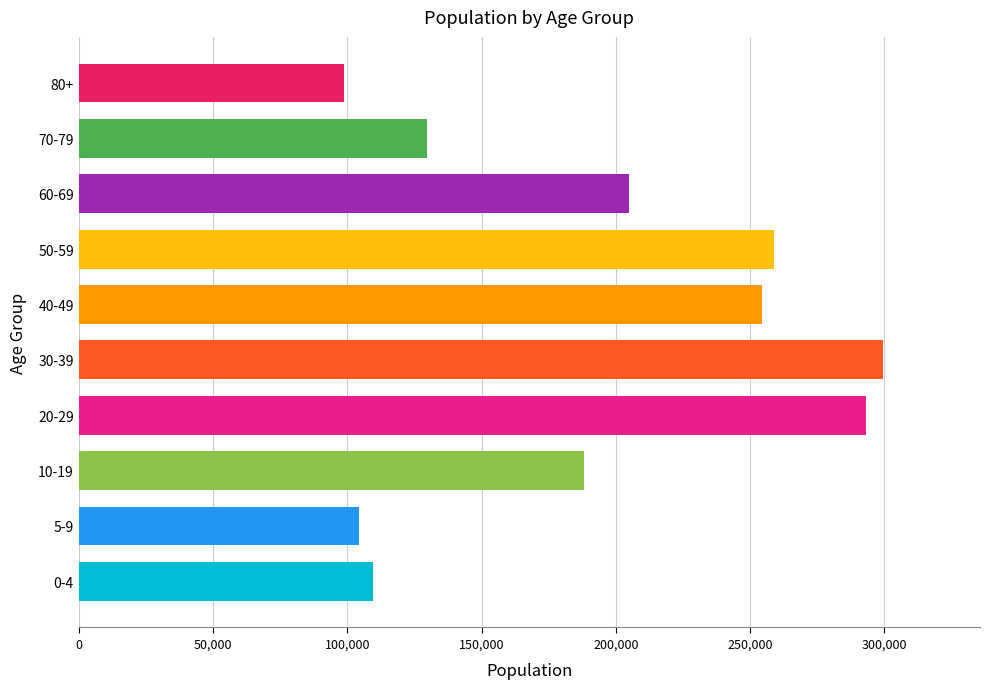

How many values are below 205005?

5